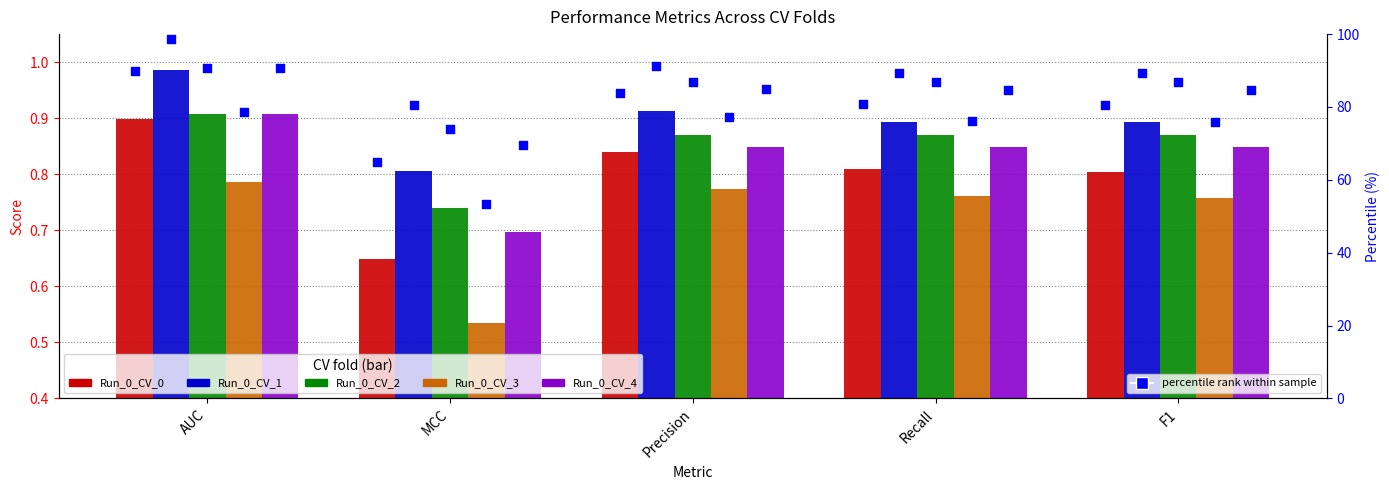

At which category is the sum across all series the highest?

AUC